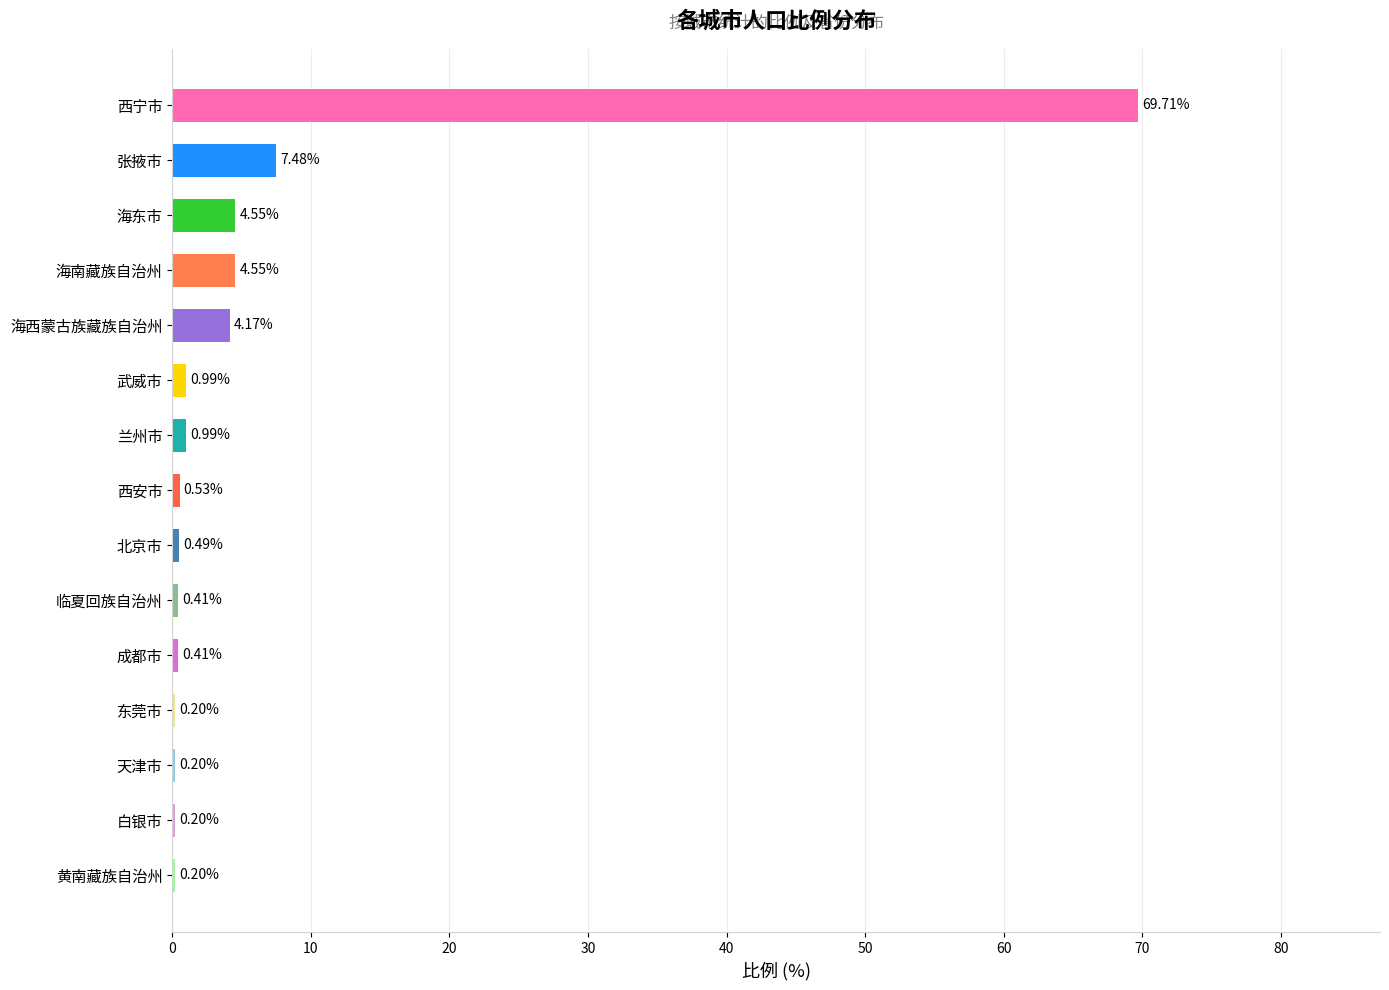

What is the sum of all values?

95.1